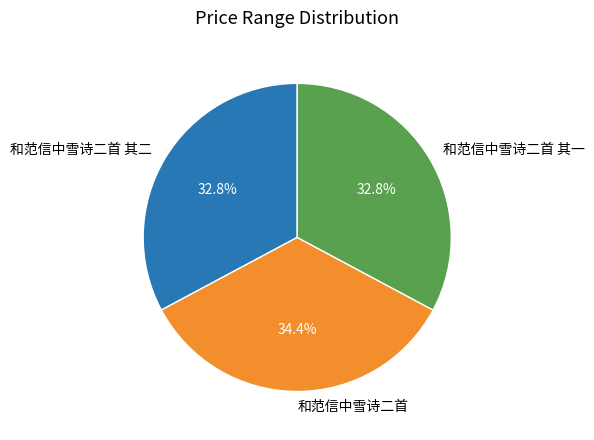

Is the sum of 和范信中雪诗二首 其二 and 和范信中雪诗二首 其一 greater than half?

Yes